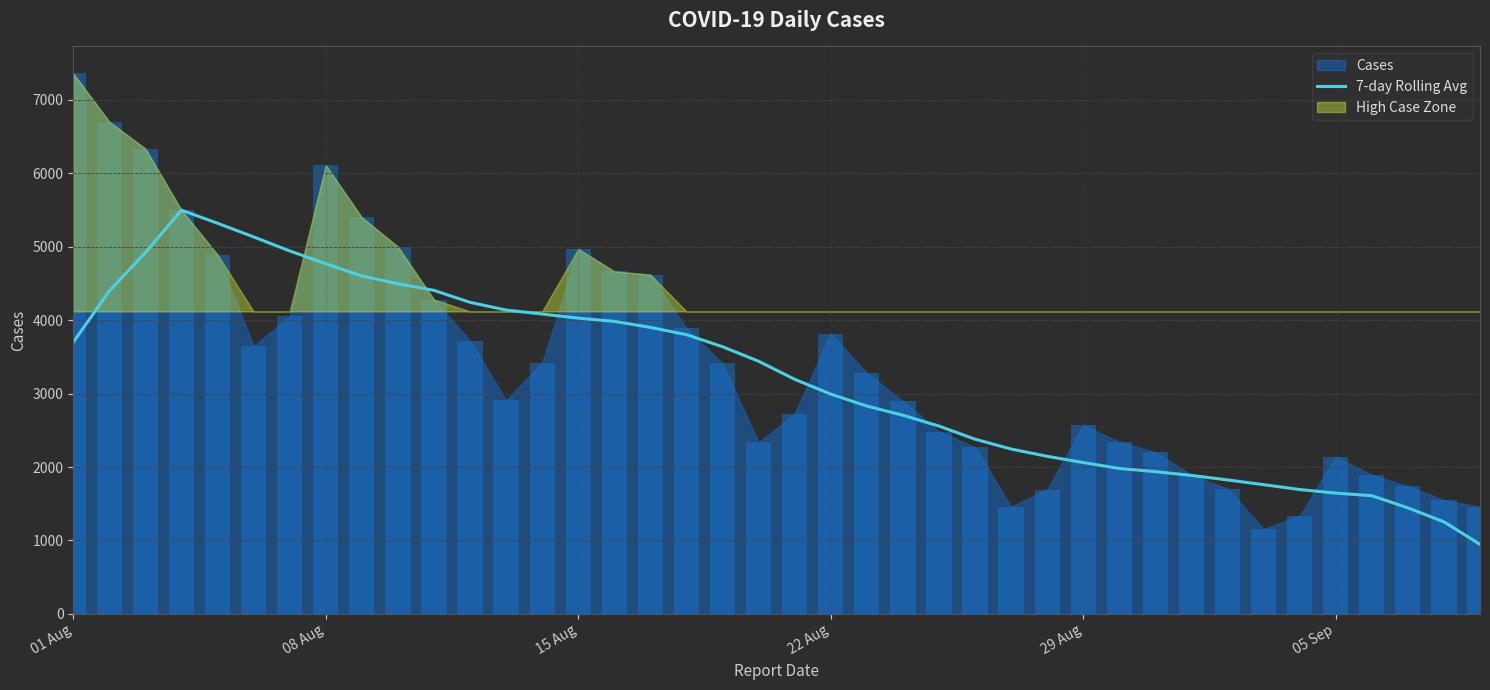

The value of 7-day Rolling Avg at 29 Aug is 3255.9. True or false?

False